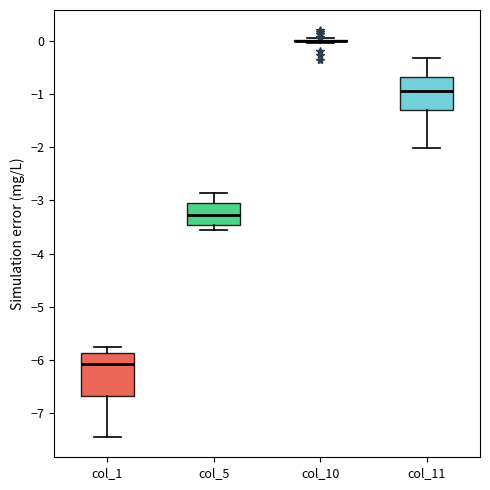

Reading left to right, transcribe this box plot: for each box, give where its median line is, the range the box spans, and where its two whiskers end, as read against the y-axis. The values are not printed on the chart, so give them approximately, as read against the axis.

col_1: median -6.1, box -6.7 to -5.9, whiskers -7.5 to -5.8
col_5: median -3.3, box -3.5 to -3.0, whiskers -3.6 to -2.9
col_10: box collapsed to a line at 0.0, whiskers 0.0 to 0.1
col_11: median -0.9, box -1.3 to -0.7, whiskers -2.0 to -0.3